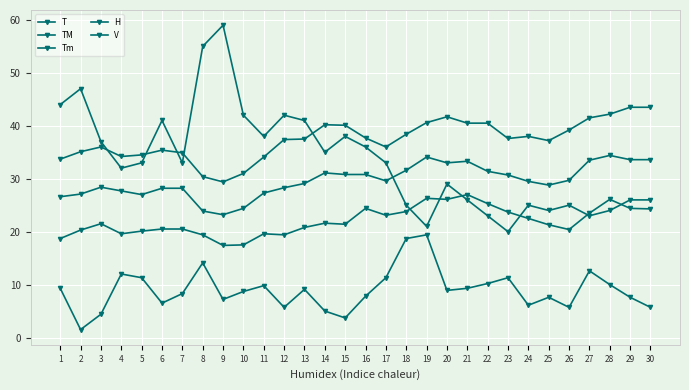

At which category does Tm reach its first local peak?

3